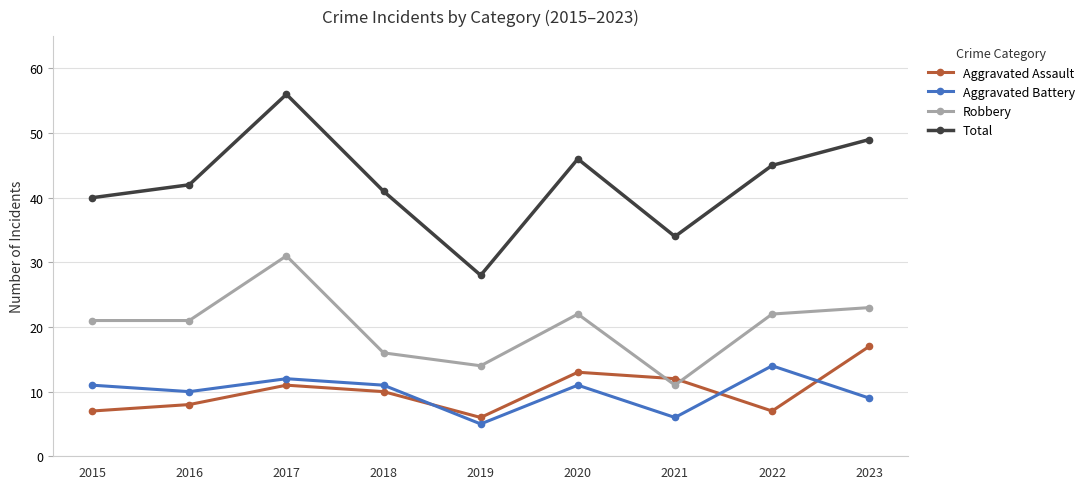

Where is the first local minimum for Total?

2019